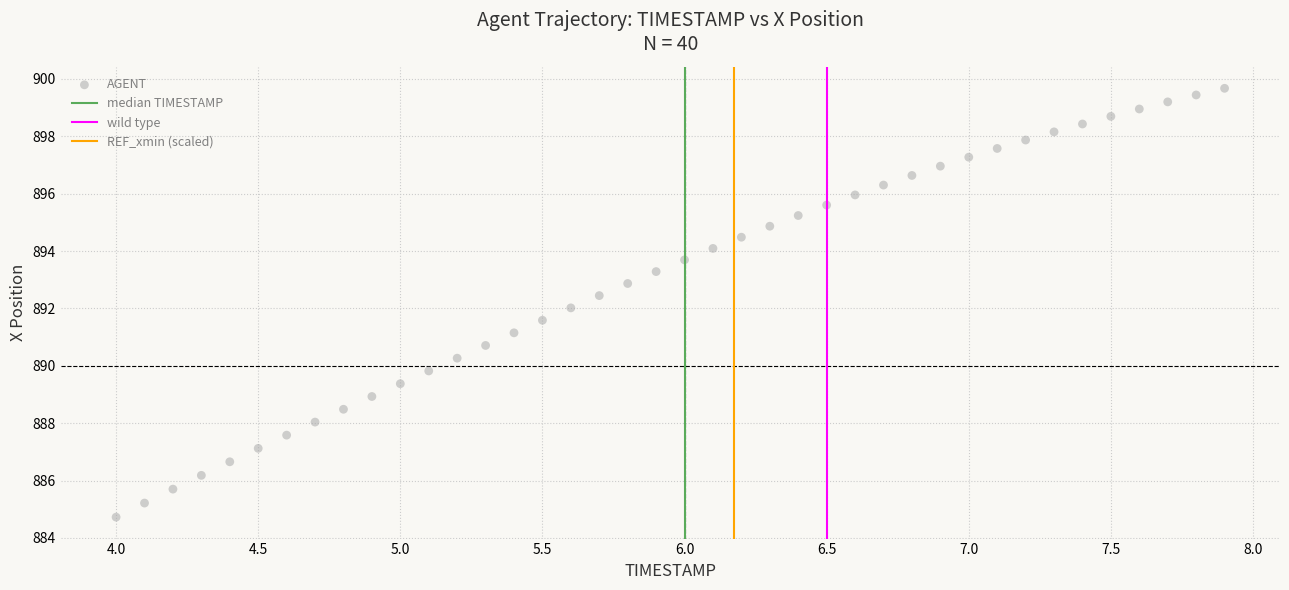

What is the range of X values (max minus min)?

3.9